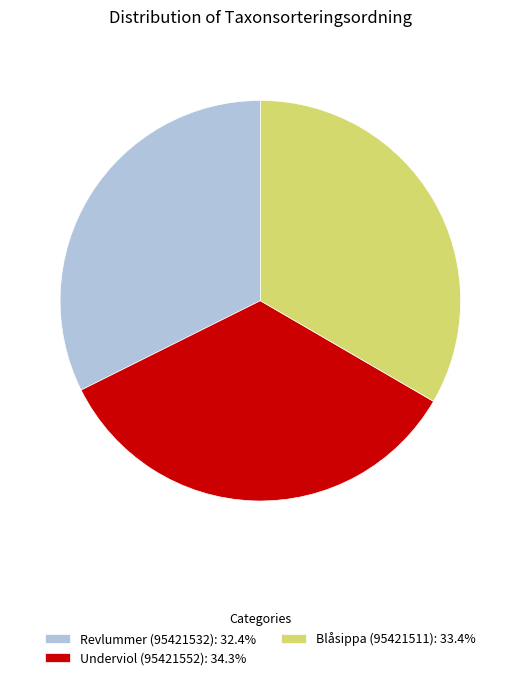

Combined, do Blåsippa (95421511) and Revlummer (95421532) account for over 50%?

Yes